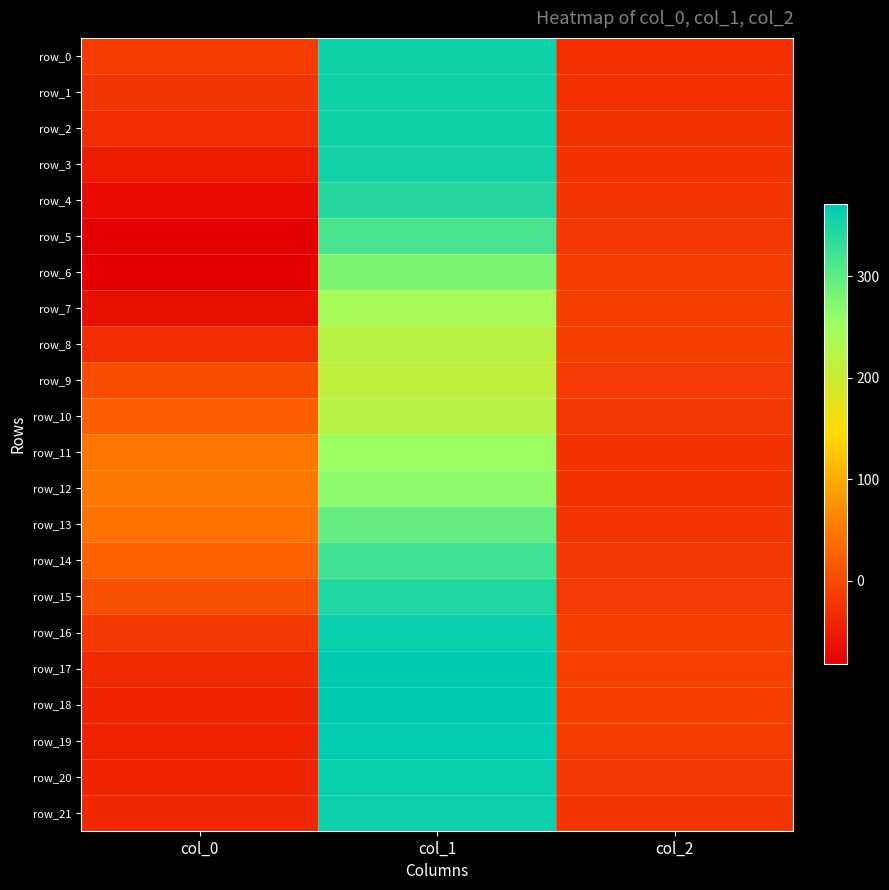

What is the greatest value displayed?

370.8